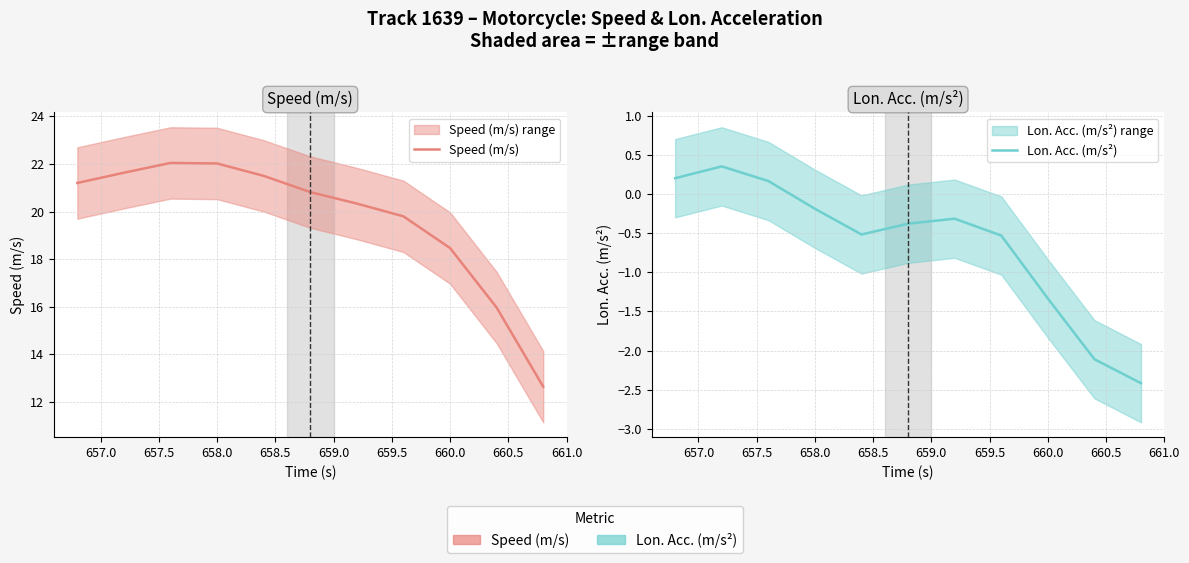

How many categories are shown in the chart?

11